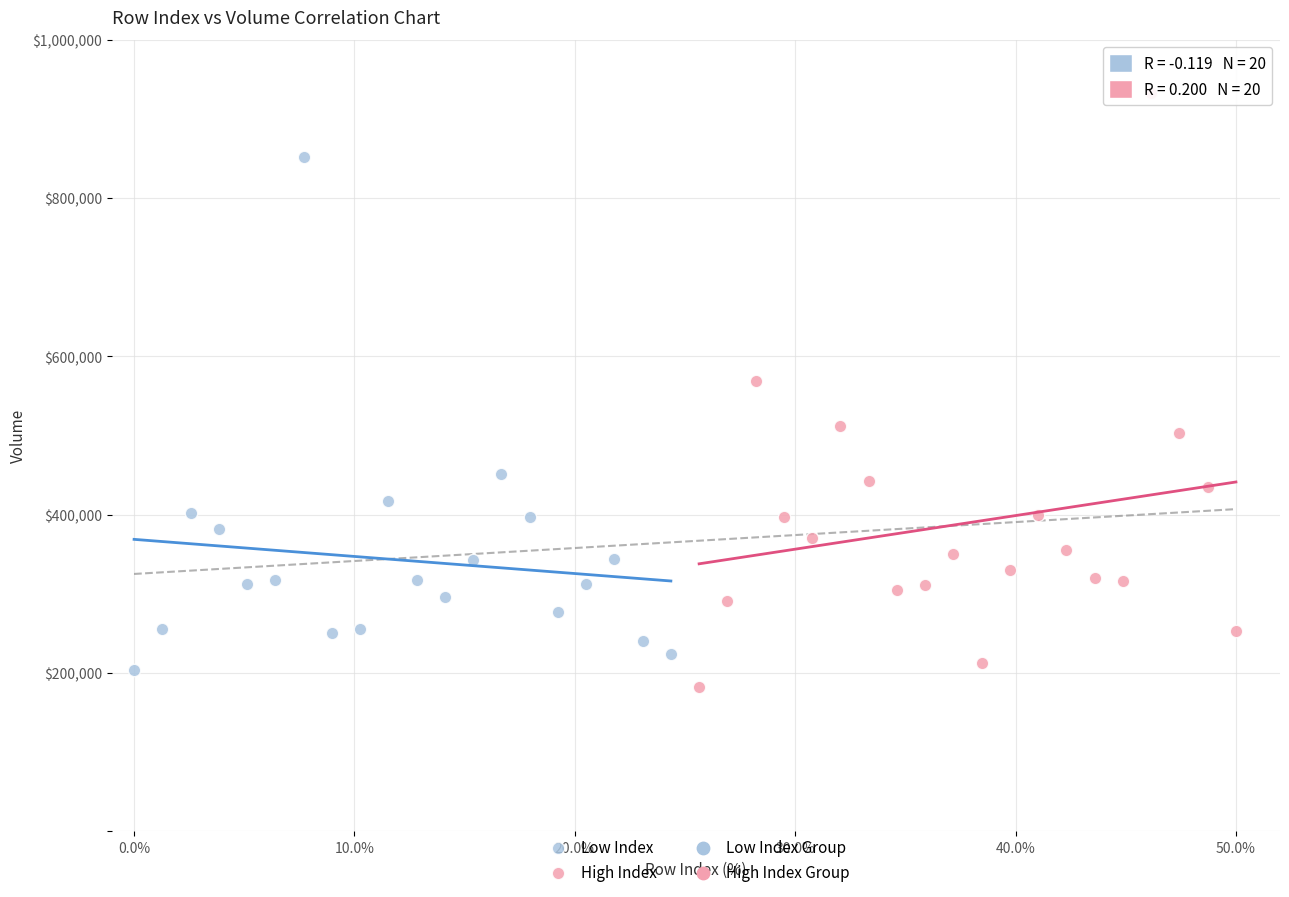

Which series reaches the maximum Y coordinate?

High Index